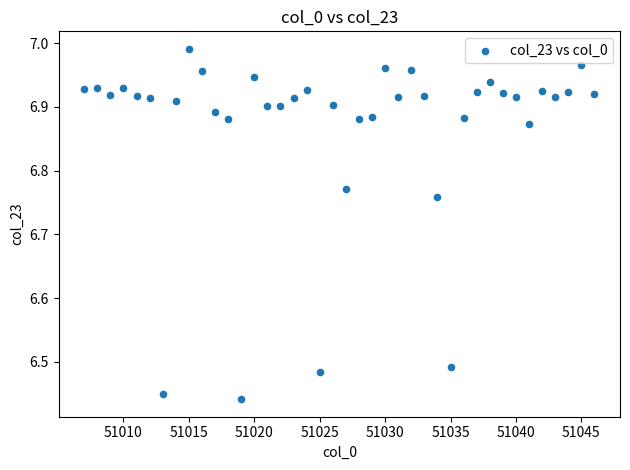

What is the range of Y values (max minus min)?

0.5